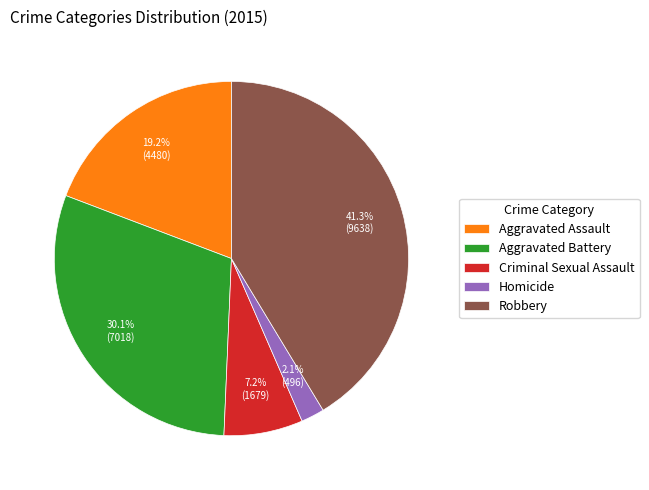

How many slices are in this pie chart?

5